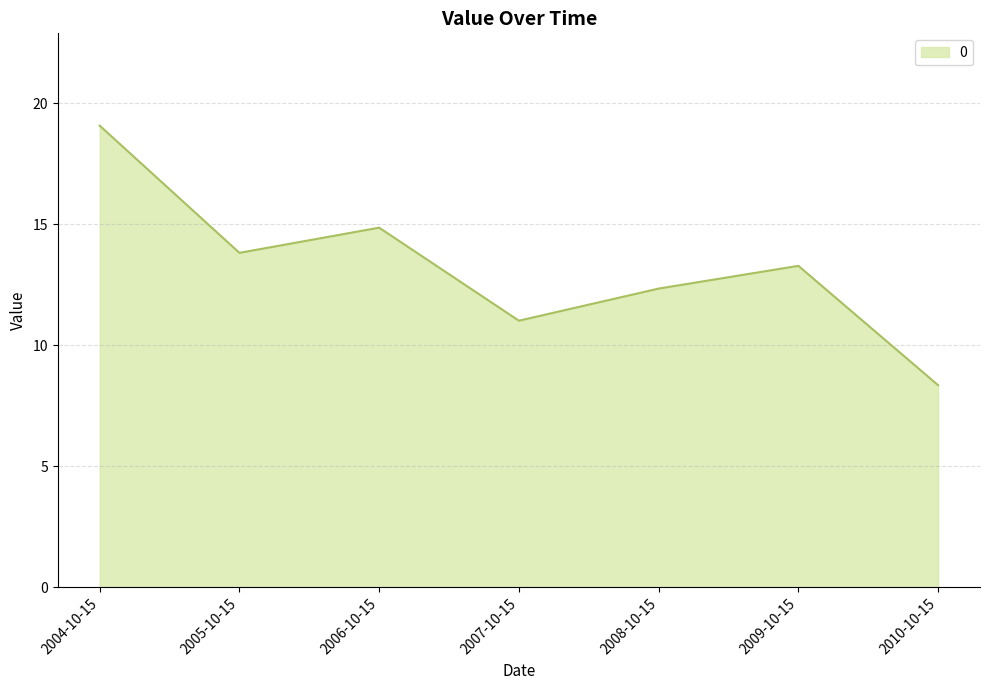

At which category does the data reach its first local valley?

2005-10-15